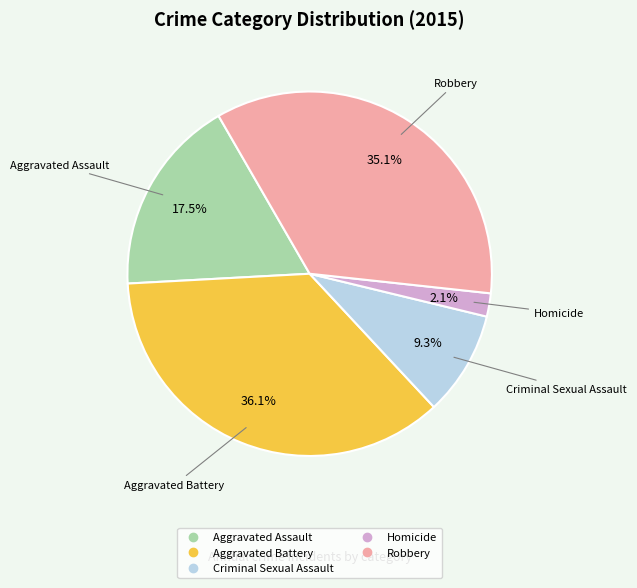

Count the number of slices in the pie.

5